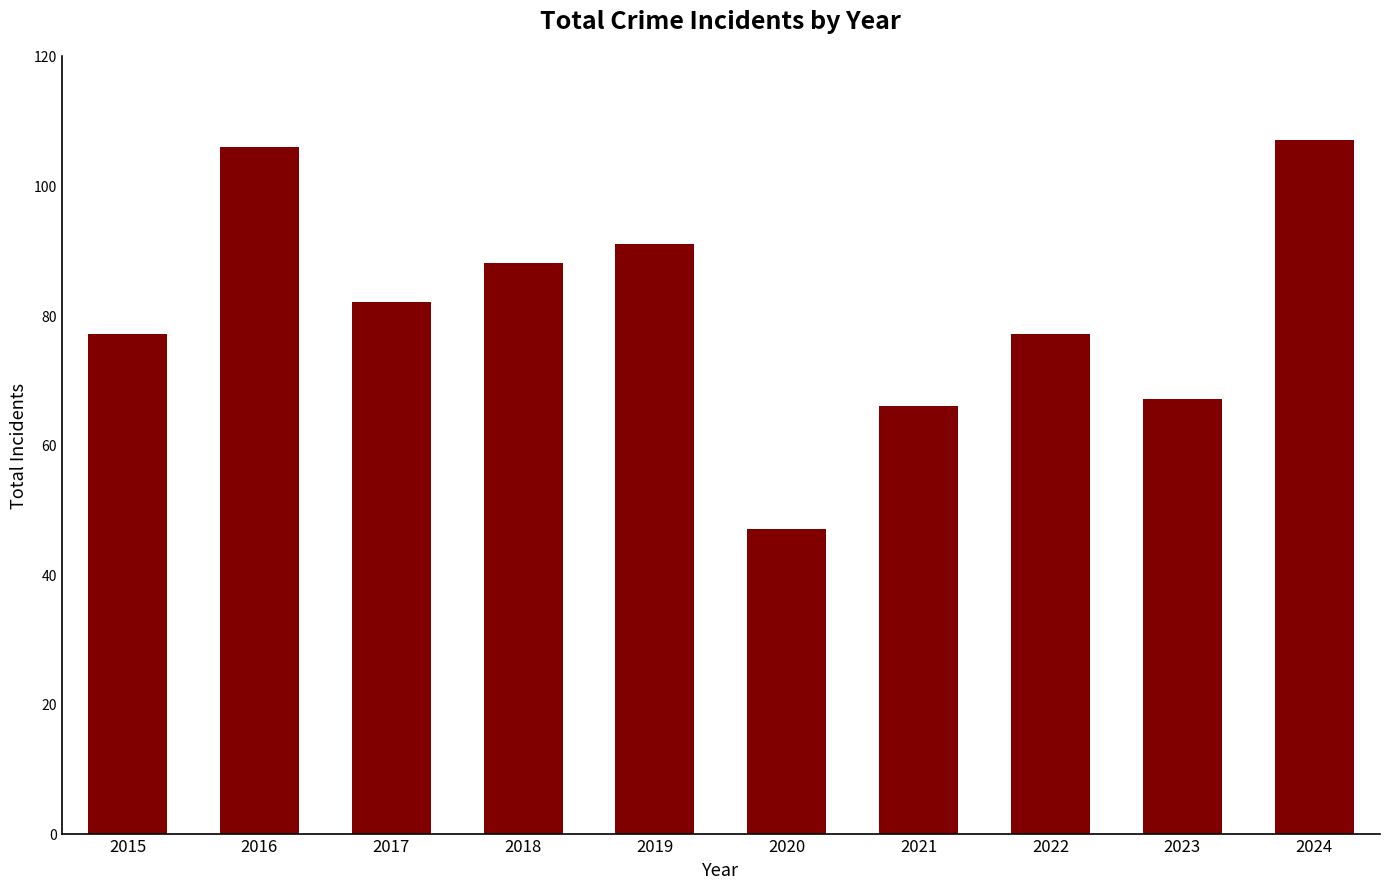

Reading right to left, transcribe all the data shown in this chart.

2024=107	2023=67	2022=77	2021=66	2020=47	2019=91	2018=88	2017=82	2016=106	2015=77